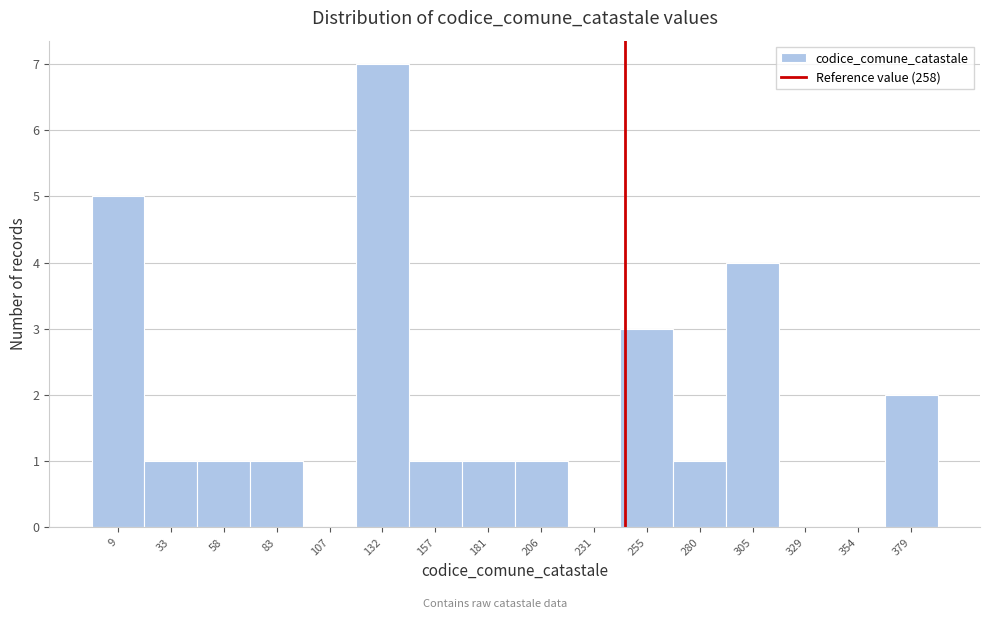

Reading left to right, list all the values displayed in this chart.

9=5	33=1	58=1	83=1	107=0	132=7	157=1	181=1	206=1	231=0	255=3	280=1	305=4	329=0	354=0	379=2